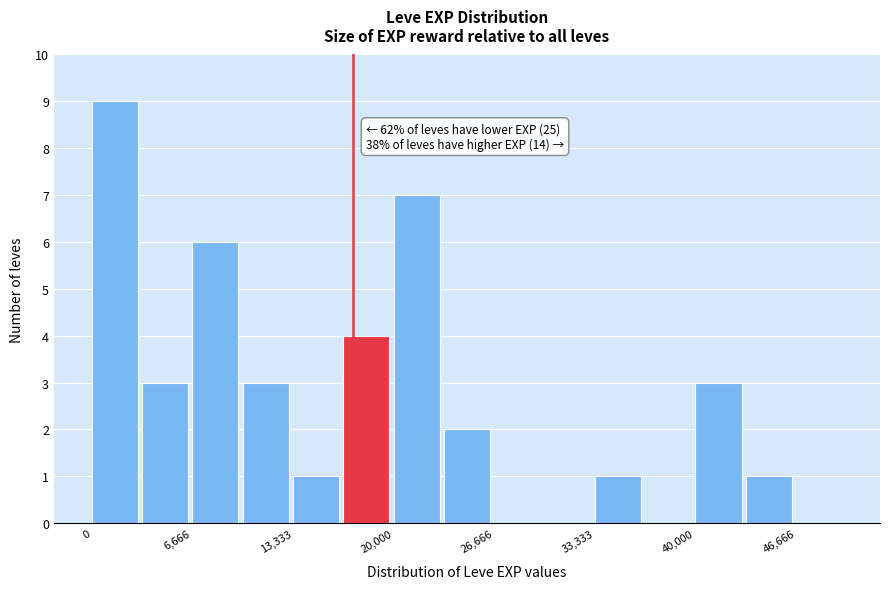

Around what value on the x-axis is the tallest bar? Give the approximate position of its centre, as read against the axis.

2000